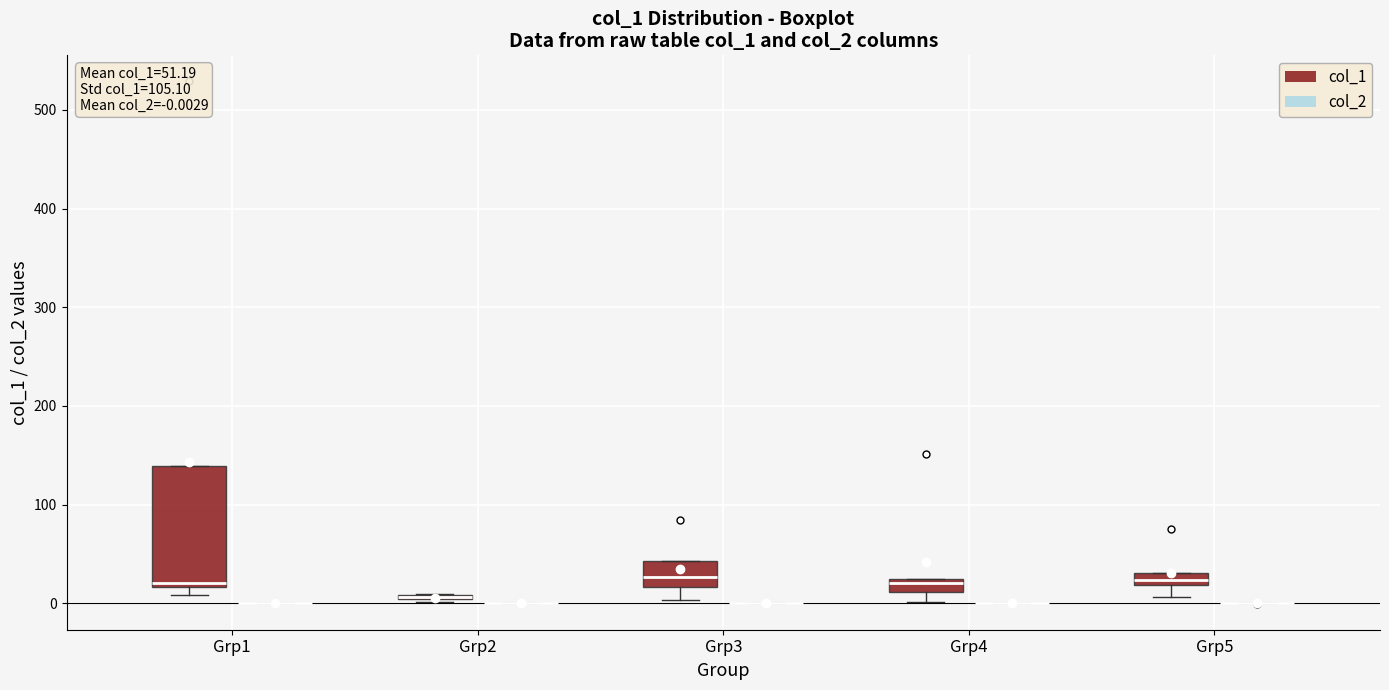

Comparing the boxes themselves (not the whiskers), which one is the tallest?

Grp1 (col_1)